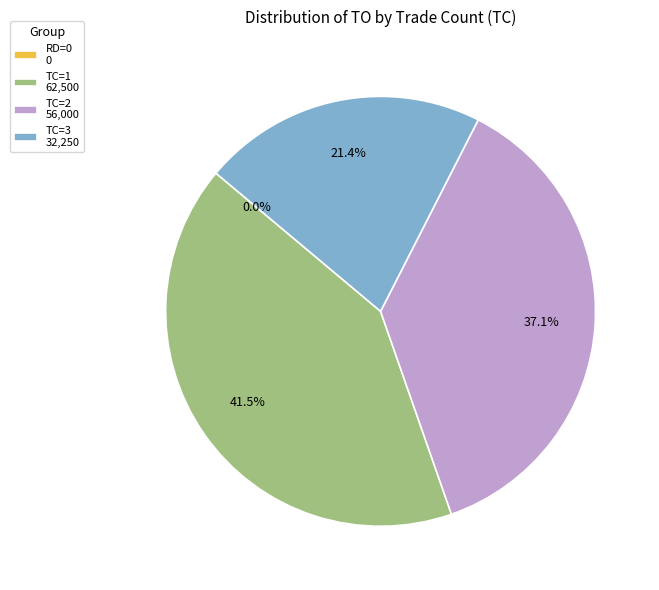

True or false: -1 accounts for 1% of the total.

False